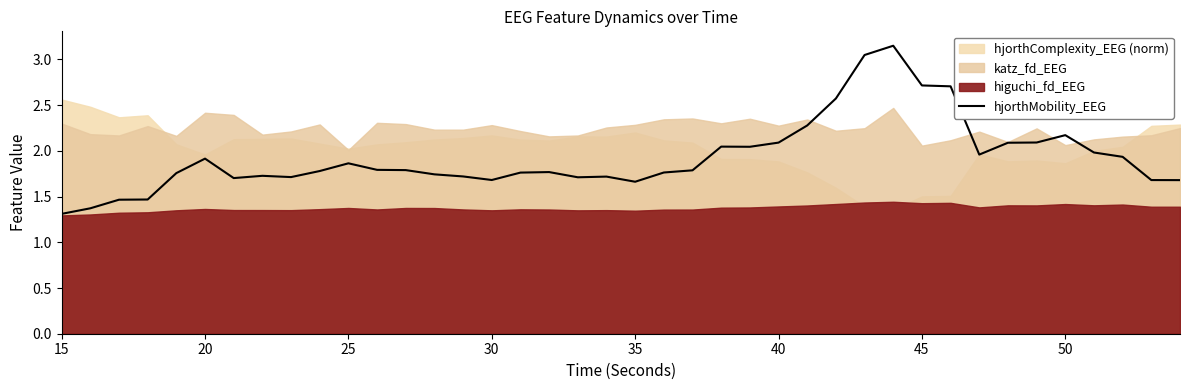

The value of hjorthMobility_EEG at 20 is 2.6. True or false?

False